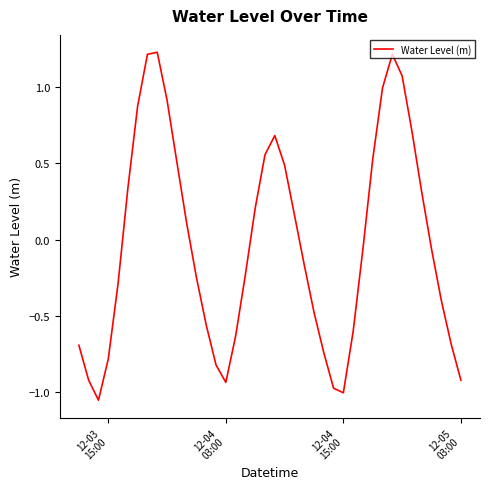

What is the difference between the maximum and minimum values?

2.3